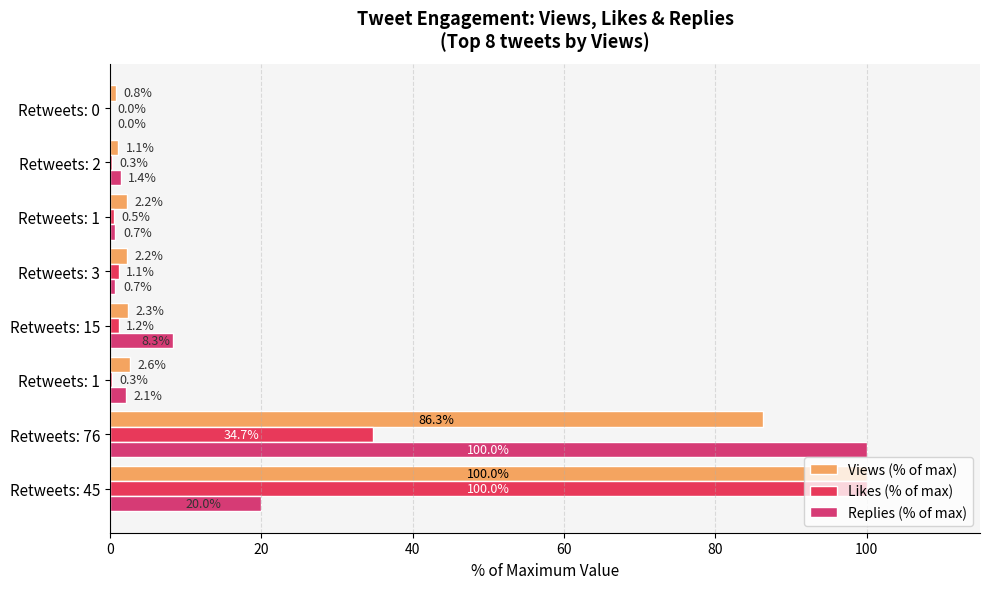

Count the number of categories in the chart.

8